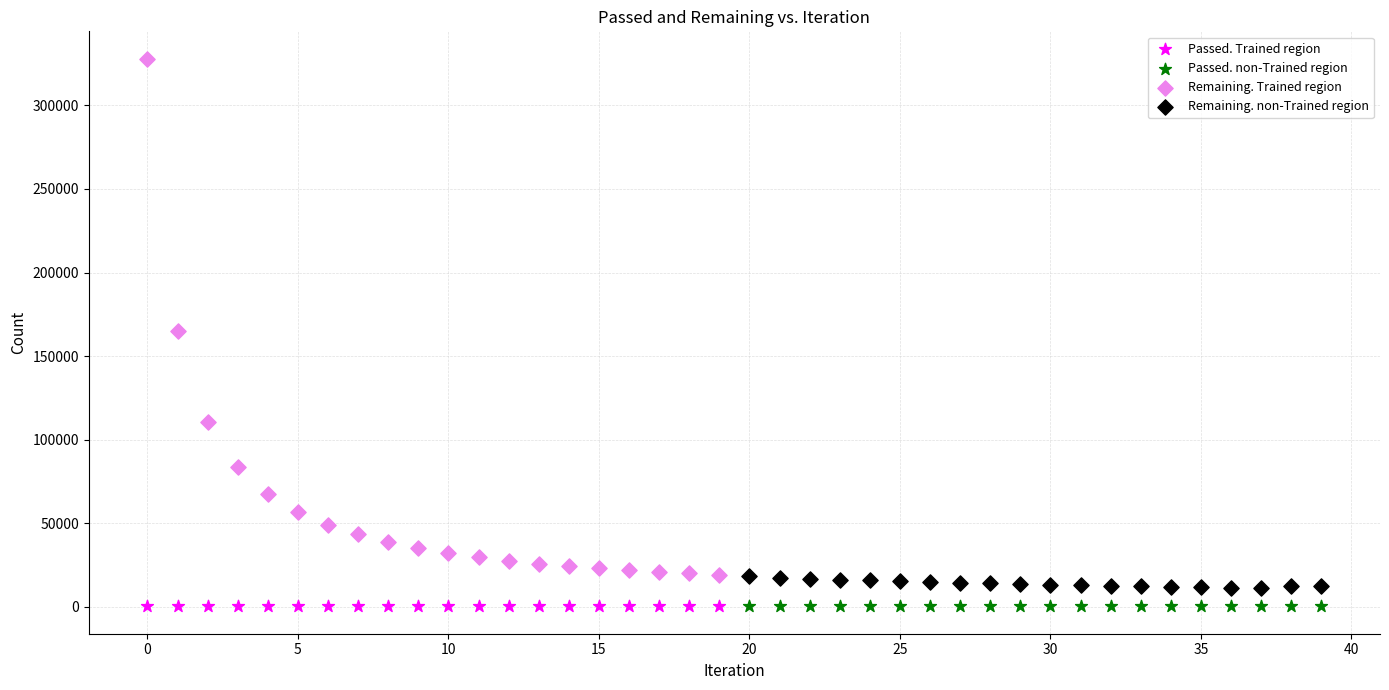

What are all the series names shown in the legend?

Passed. Trained region, Passed. non-Trained region, Remaining. Trained region, Remaining. non-Trained region